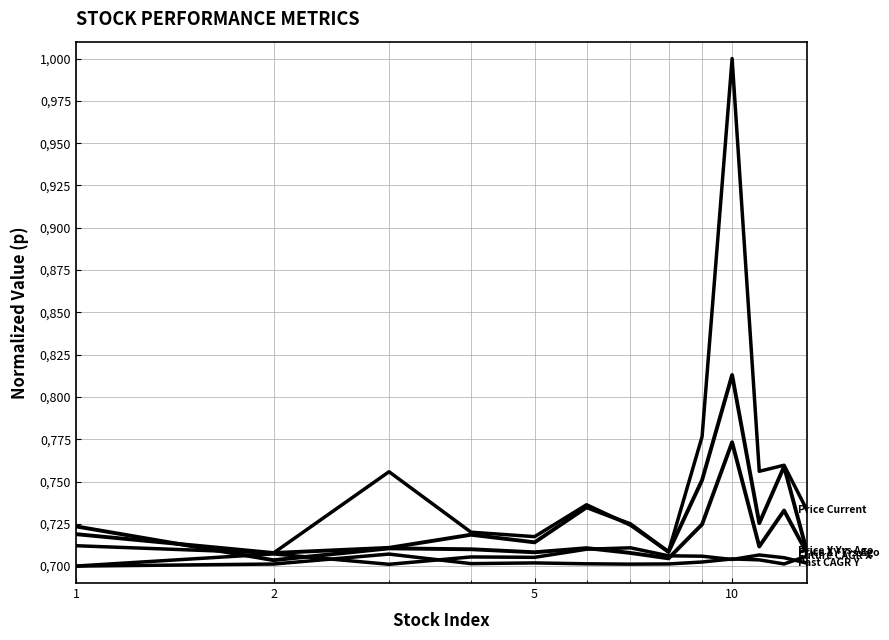

Is this an area chart (filled region under the line)?

No